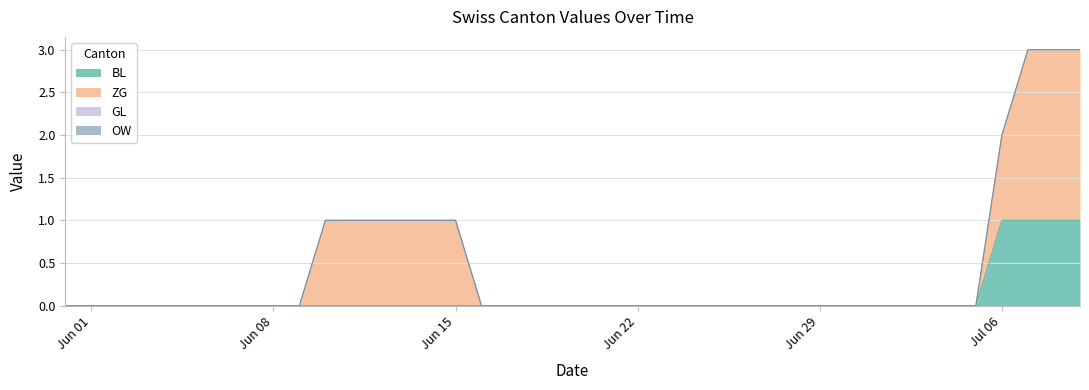

The ZG series shows -1 at 2020-06-05. True or false?

False